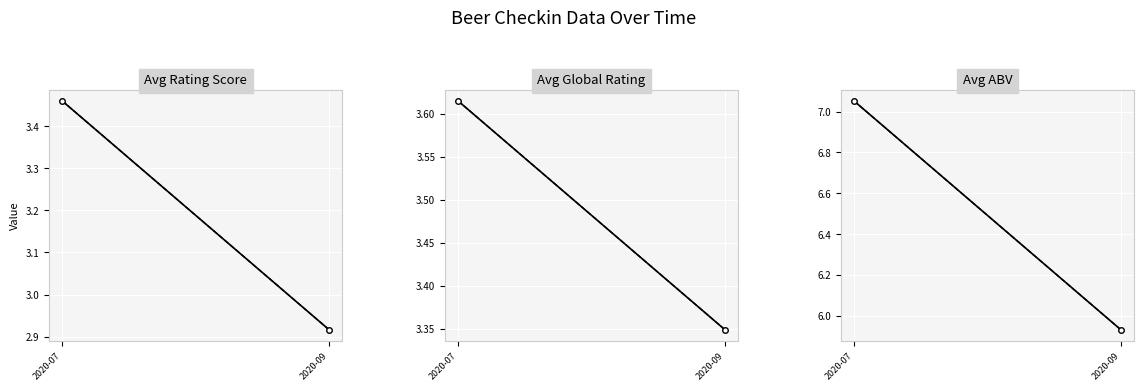

Is the value of Avg Global Rating at 2020-09 greater than the value of Avg ABV at 2020-07?

No